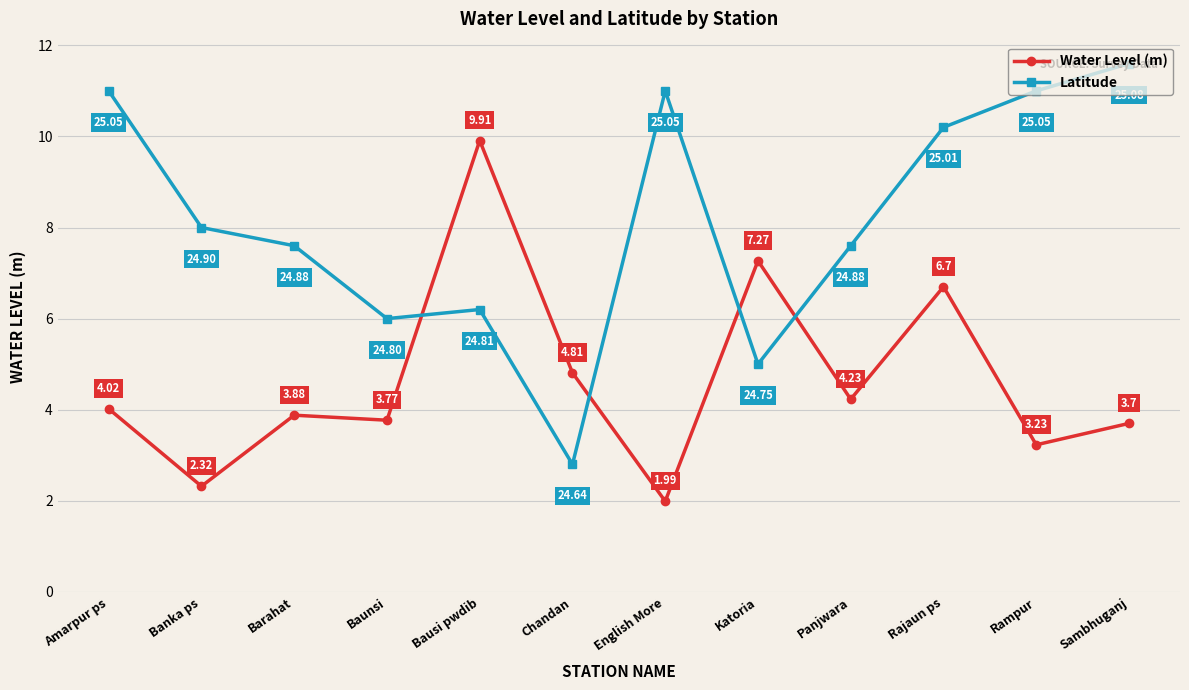

At which category does the chart reach its peak across all series?

Sambhuganj